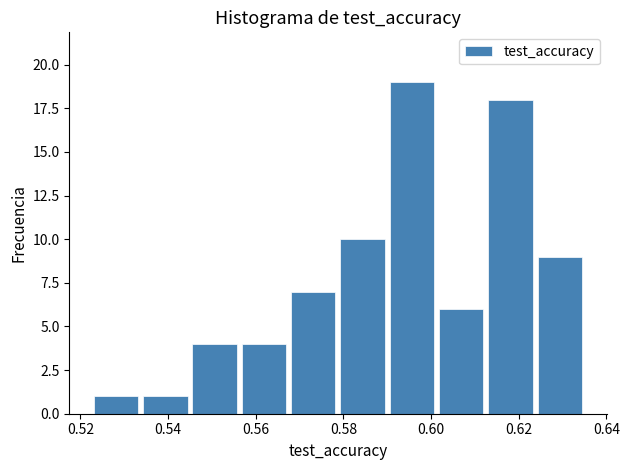

Reading left to right, list every bar in this chart as the range it spans on the x-axis followed by its height. Neither the bar edges nor the heights are printed on the chart, so give them approximately, as read against the axes.

0.522 to 0.534: 1
0.534 to 0.544: 1
0.544 to 0.556: 4
0.556 to 0.568: 4
0.568 to 0.578: 7
0.578 to 0.590: 10
0.590 to 0.602: 19
0.602 to 0.612: 6
0.612 to 0.624: 18
0.624 to 0.634: 9